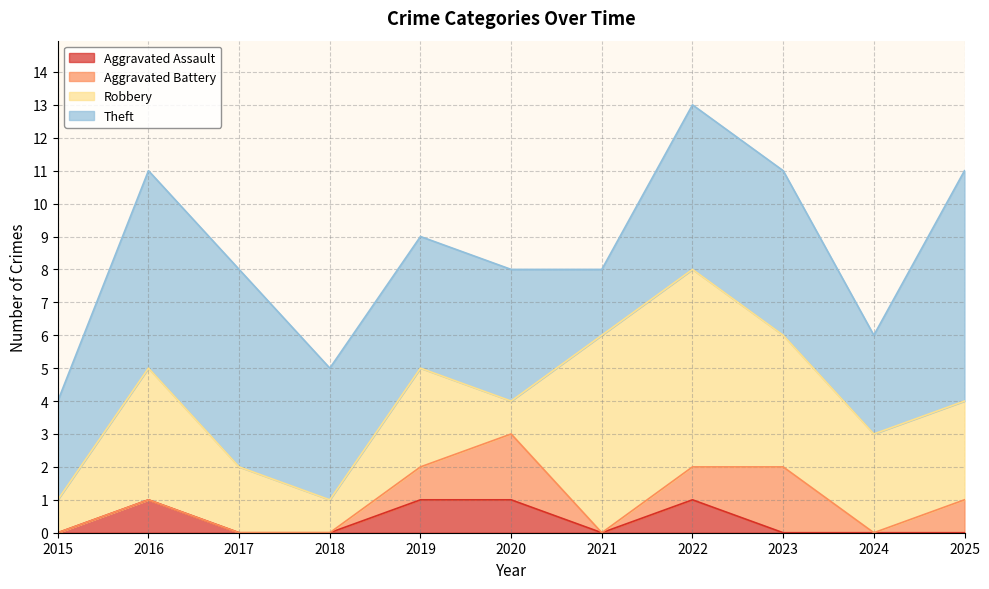

What is the value of the Theft point at the 6th from the left?

4